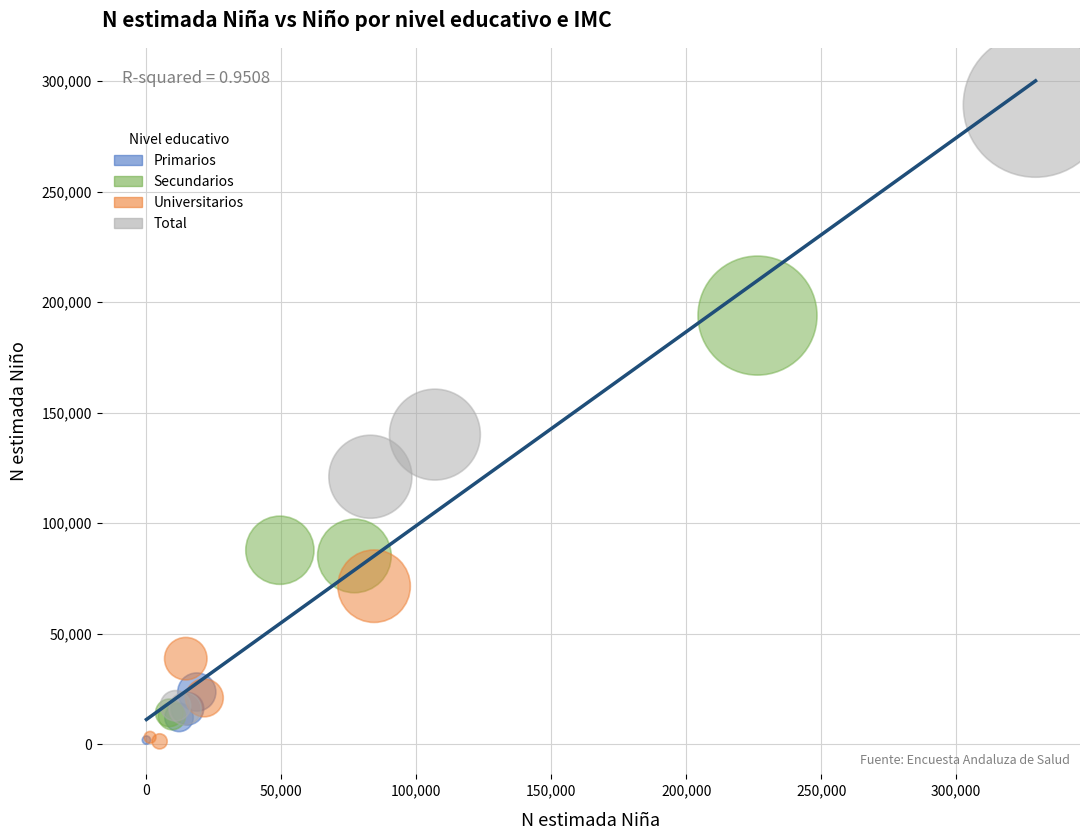

Which series has the widest spread of Y values?

Total